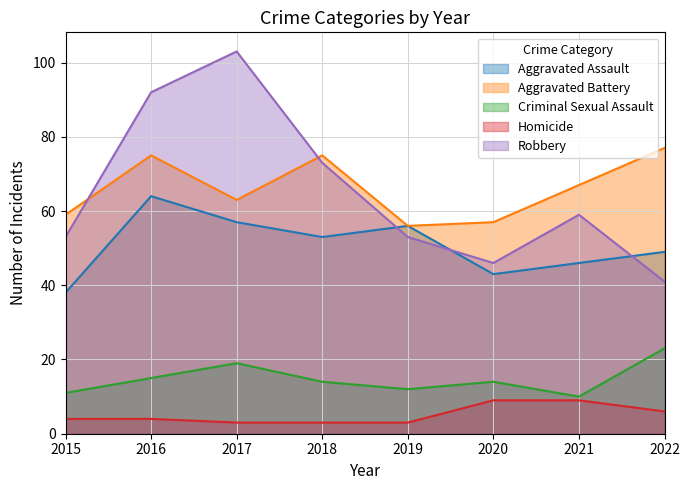

Between 2021 and 2015, which is larger?

2021